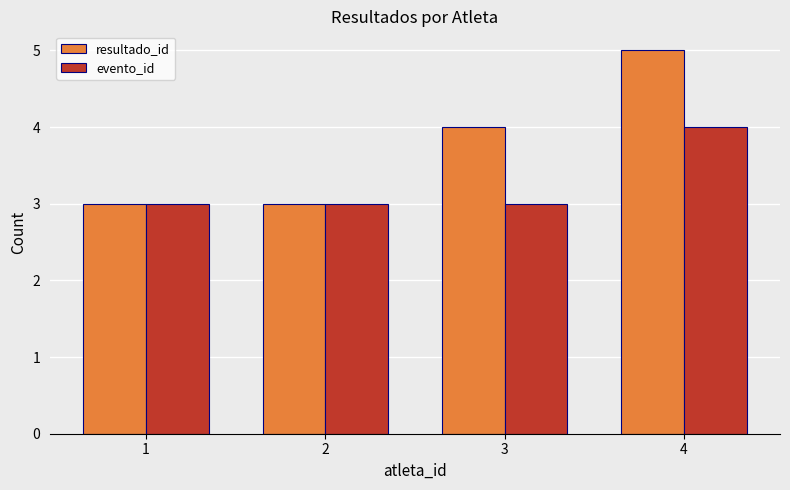

Which series has the largest range (max minus min)?

resultado_id